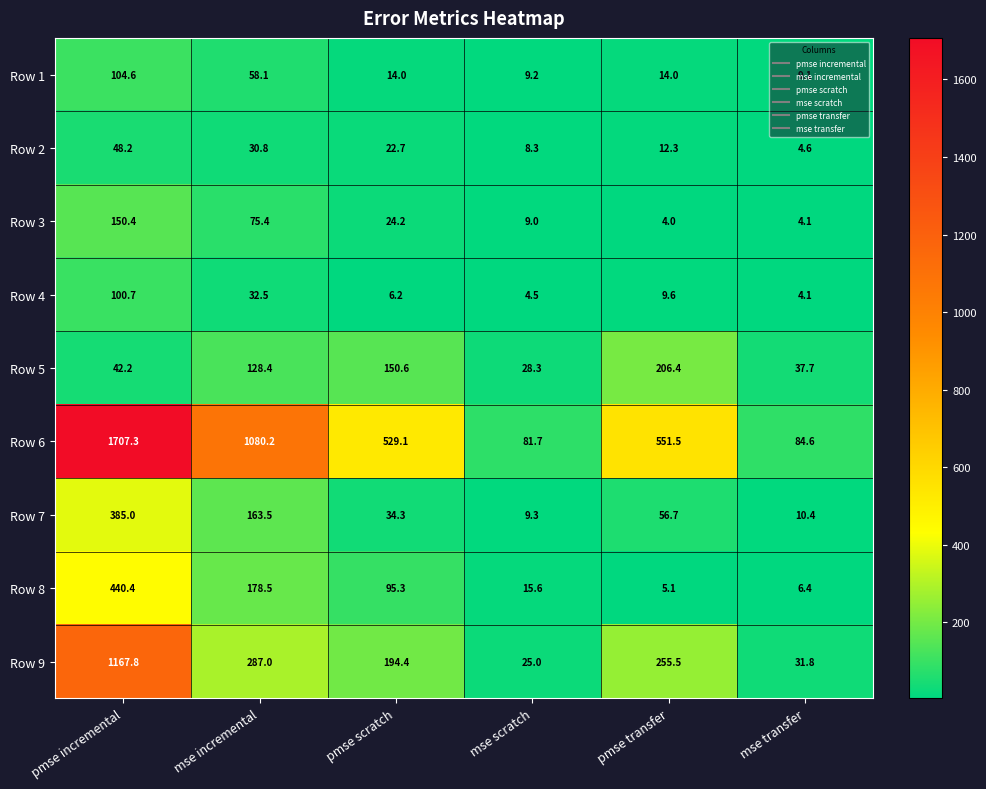

What is the total value across all series at mse transfer?

192.8